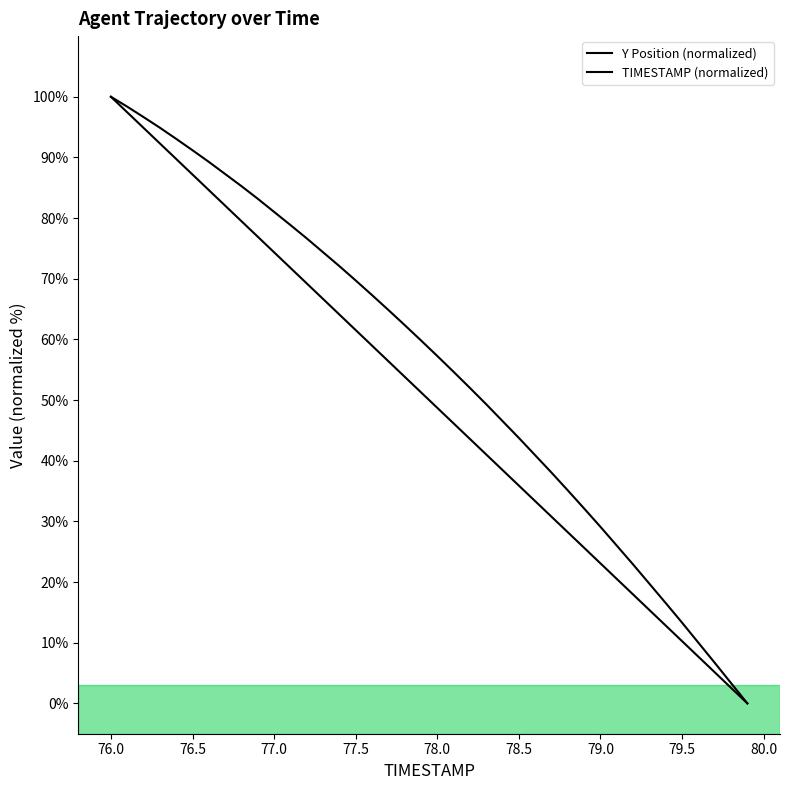

Does the chart display data point markers on the line(s)?

No